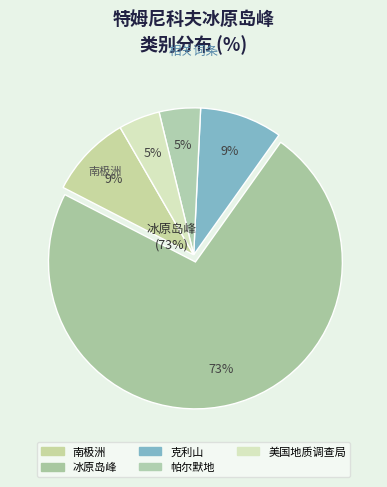

To the nearest percent, what is the difference between the largest and smallest slice percentages?

68%